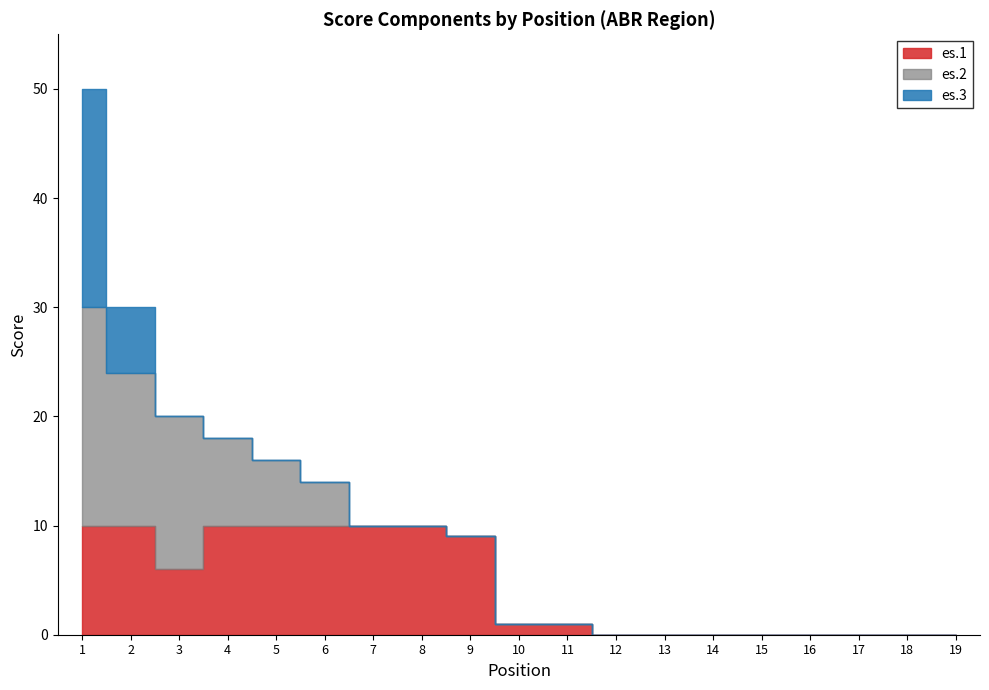

How many distinct data groups are displayed?

3